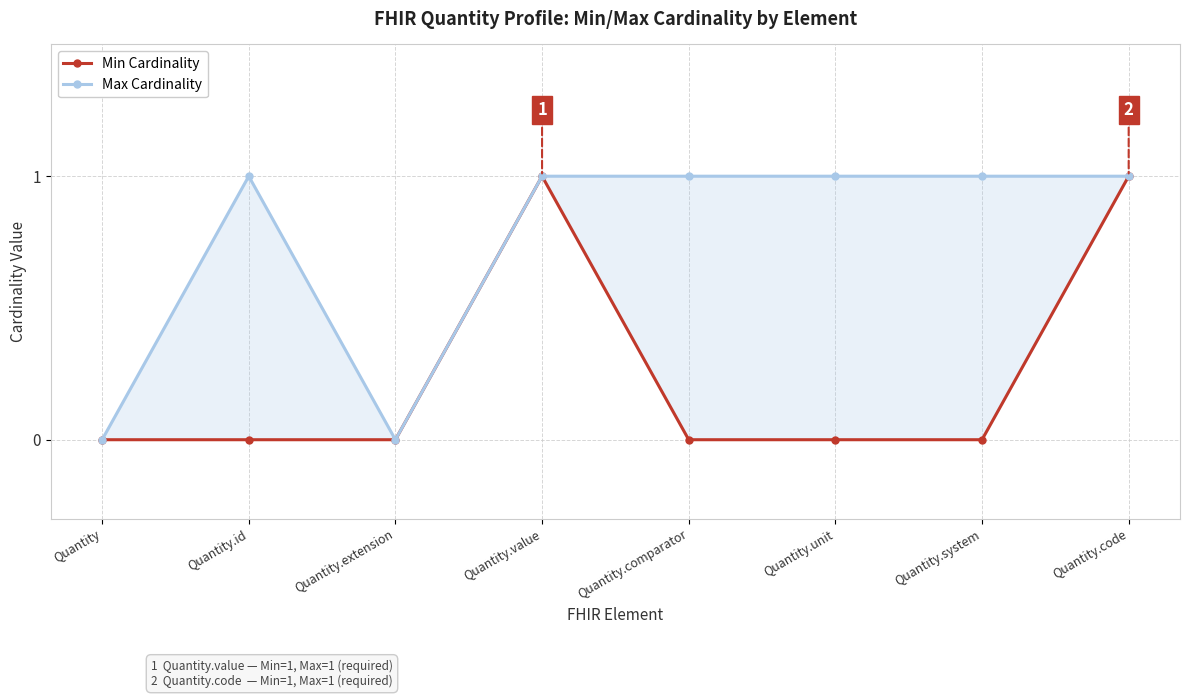

The value of Min Cardinality at Quantity.comparator is 0. True or false?

True